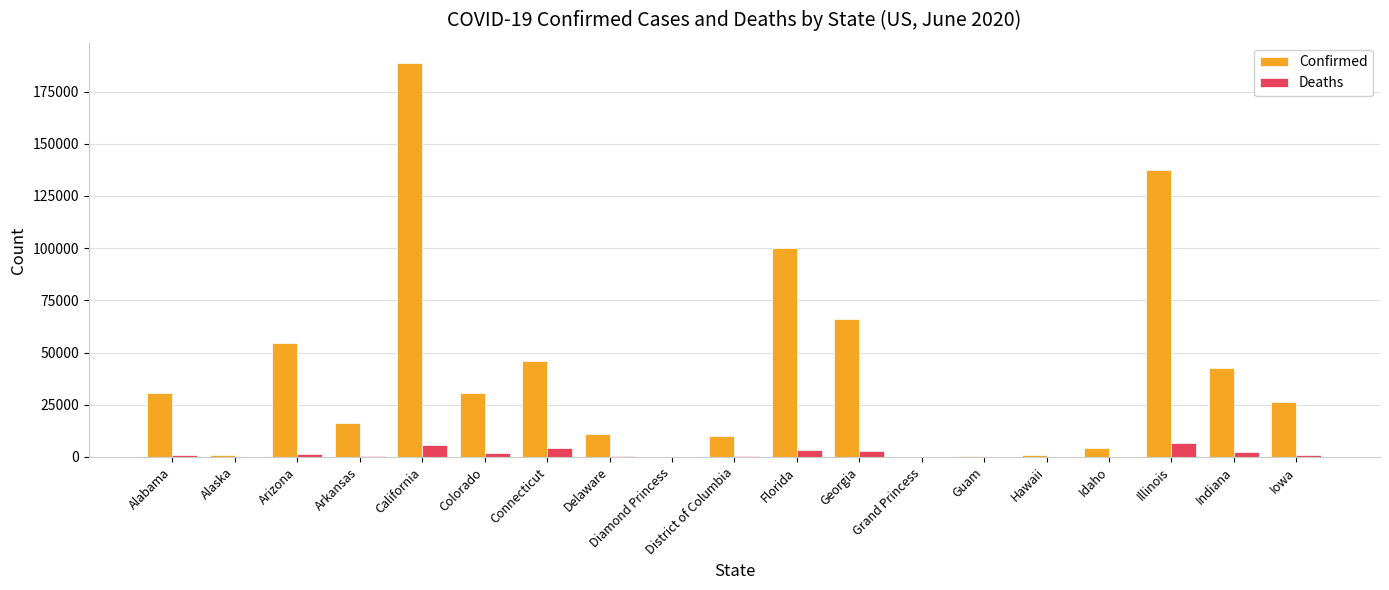

Which series changed the most between Arizona and Idaho?

Confirmed